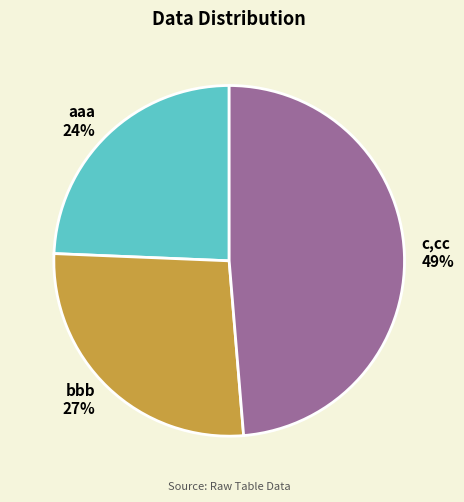

Rank the categories by value from highest to lowest.

c,cc, bbb, aaa